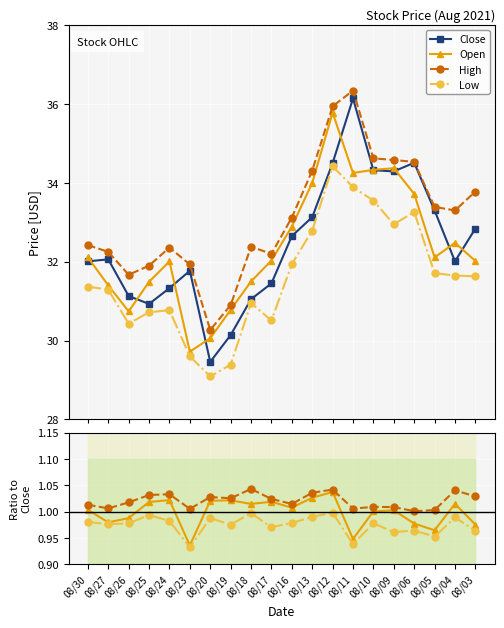

What is the difference between the maximum and second lowest values in the Close series?

6.0